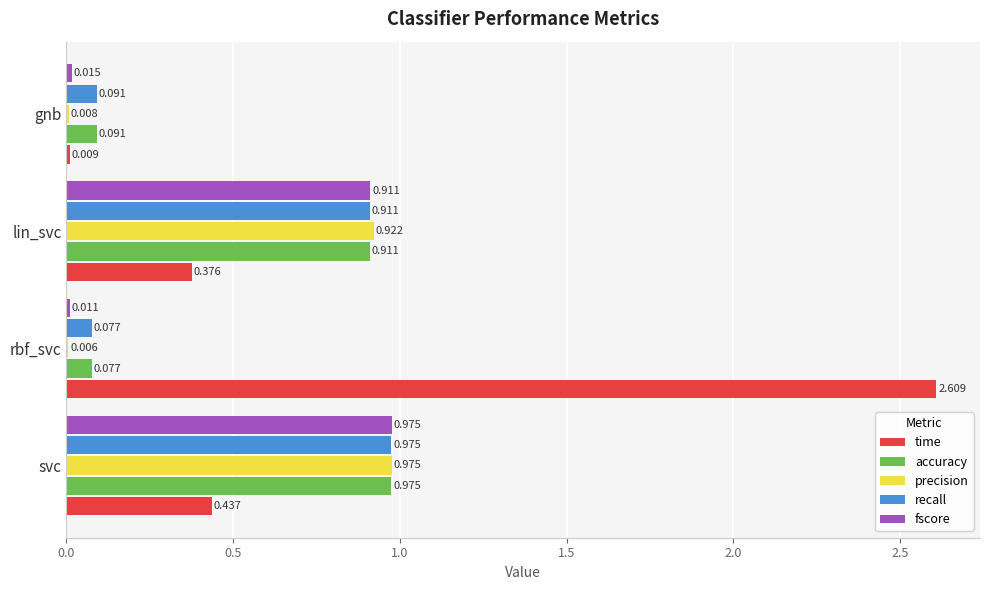

Where is recall nearest to the value 0?

rbf_svc